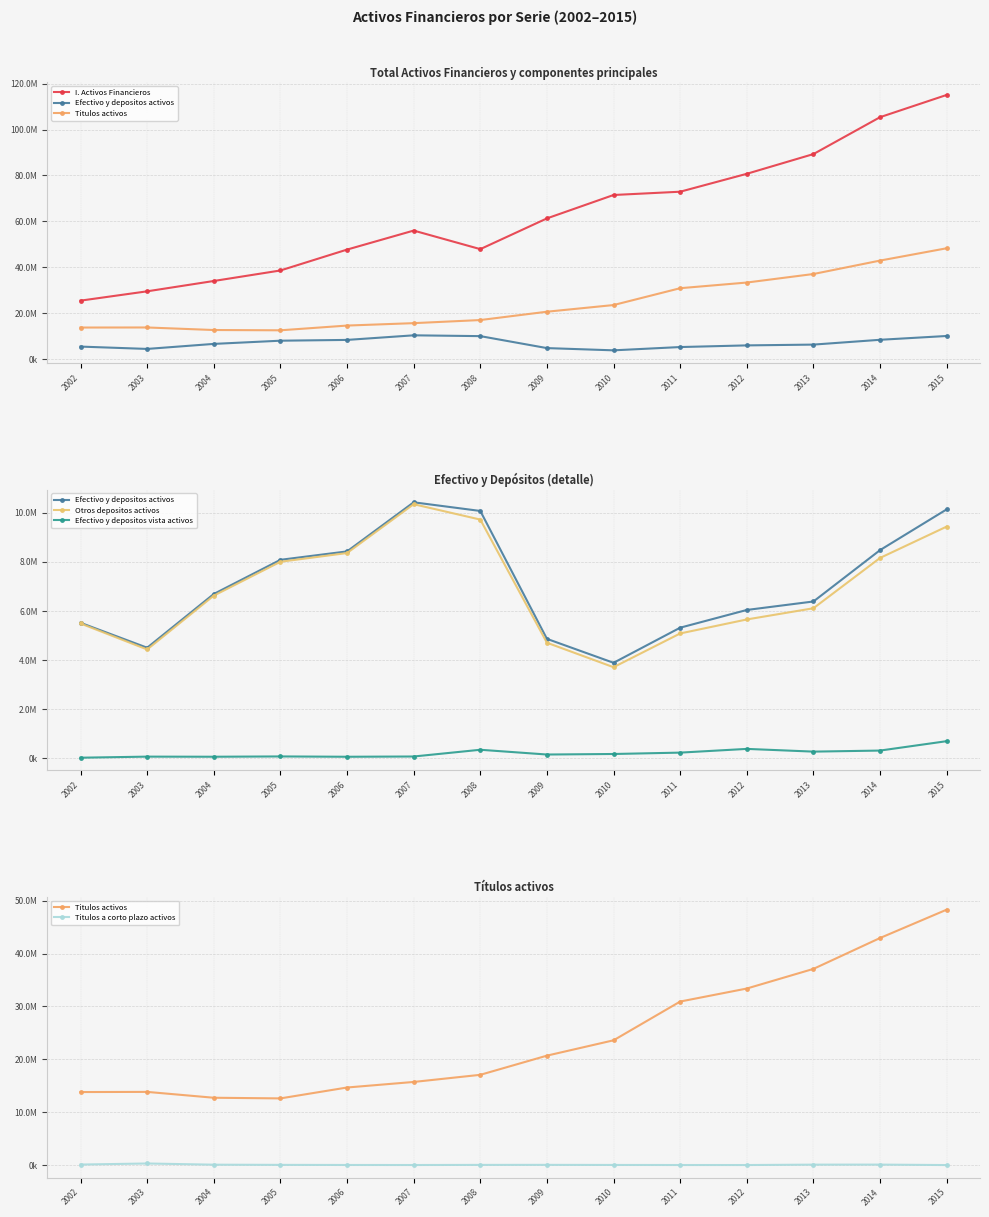

What is the difference between the Otros depositos activos values at 2002 and 2007?

4856781